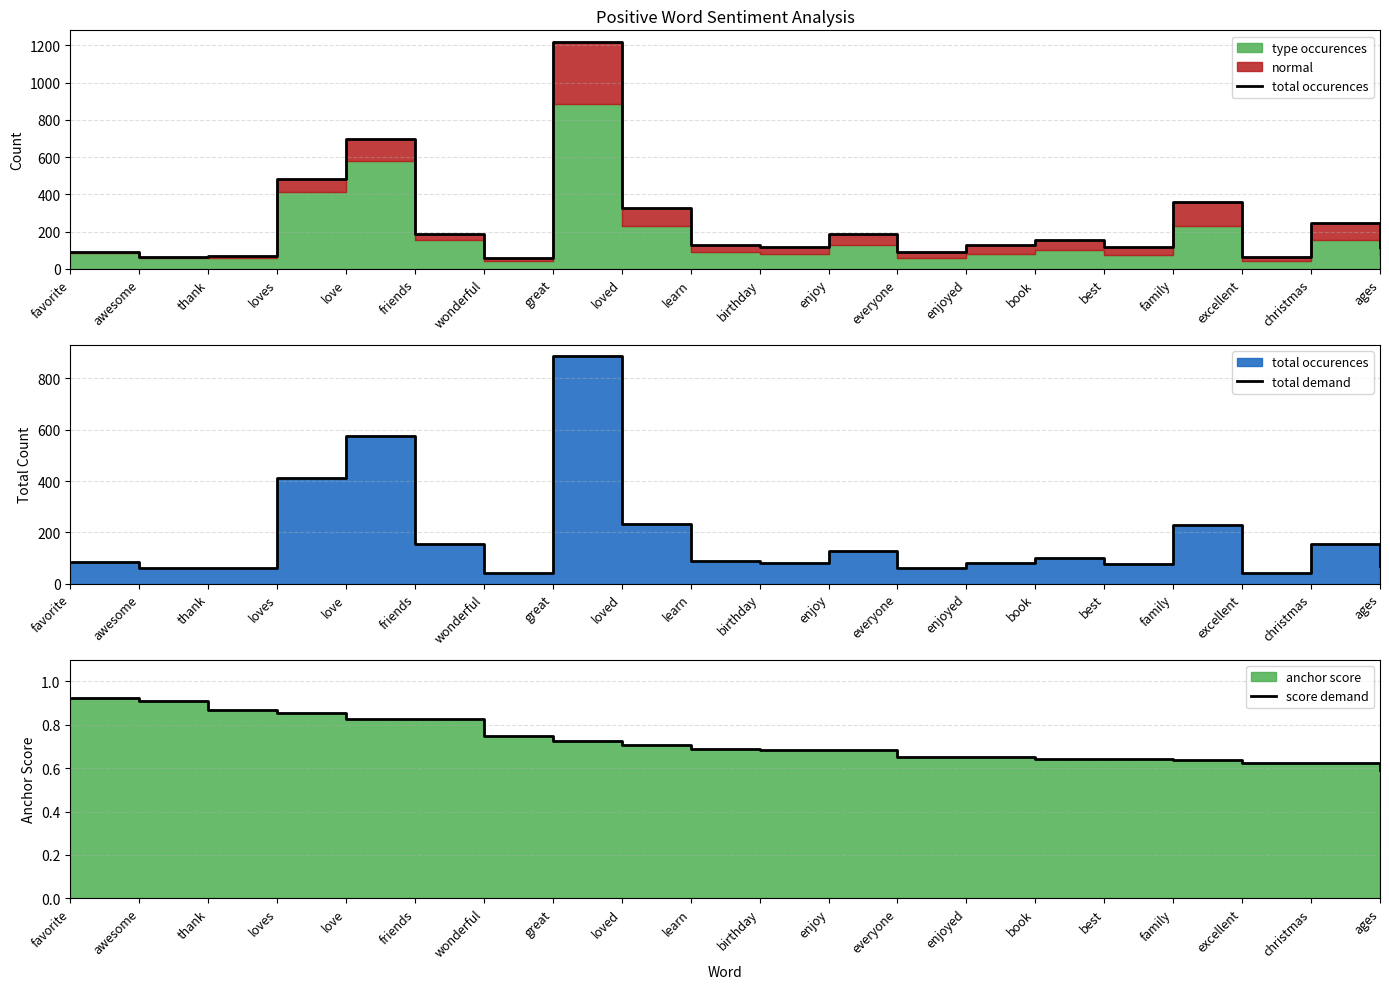

Rank the series by their average value, from lowest to highest.

score demand, total demand, total occurences